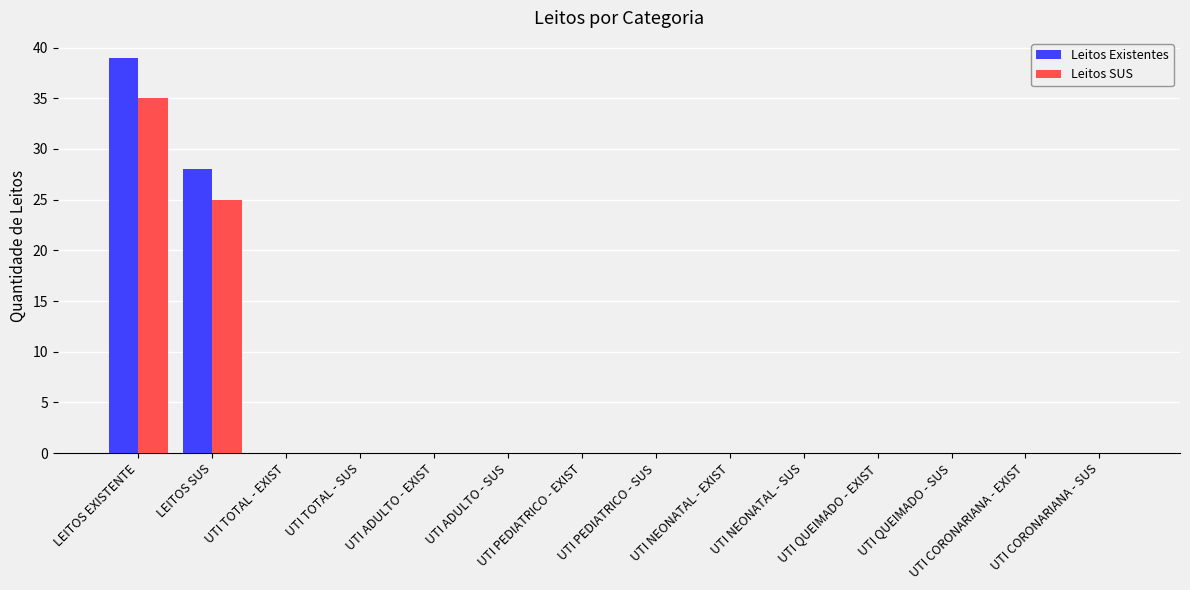

Reading left to right, list all the values displayed in this chart.

Leitos Existentes: 39	28	0	0	0	0	0	0	0	0	0	0	0	0
Leitos SUS: 35	25	0	0	0	0	0	0	0	0	0	0	0	0